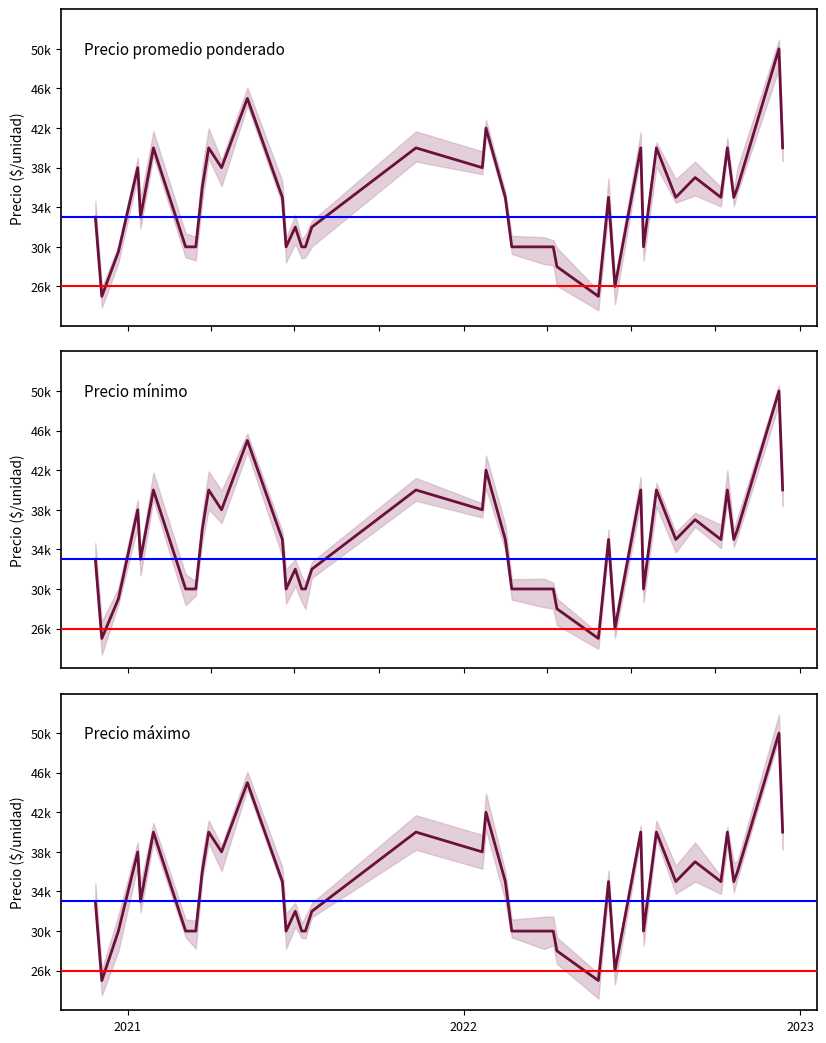

Between 9 and 22, which series saw the biggest shift?

Precio promedio ponderado